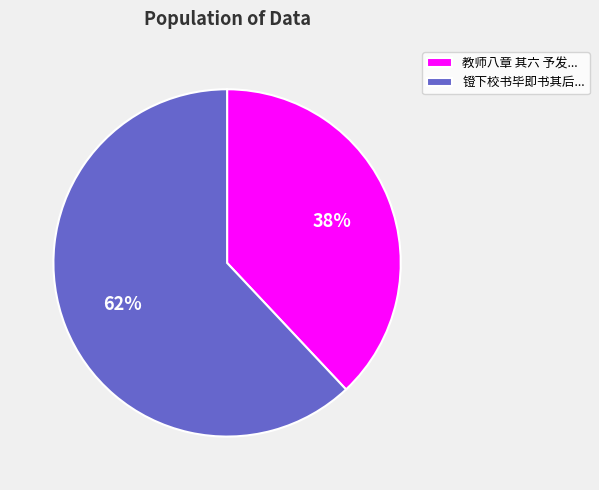

The 镫下校书毕即书其后... slice represents 62% of the pie. True or false?

True